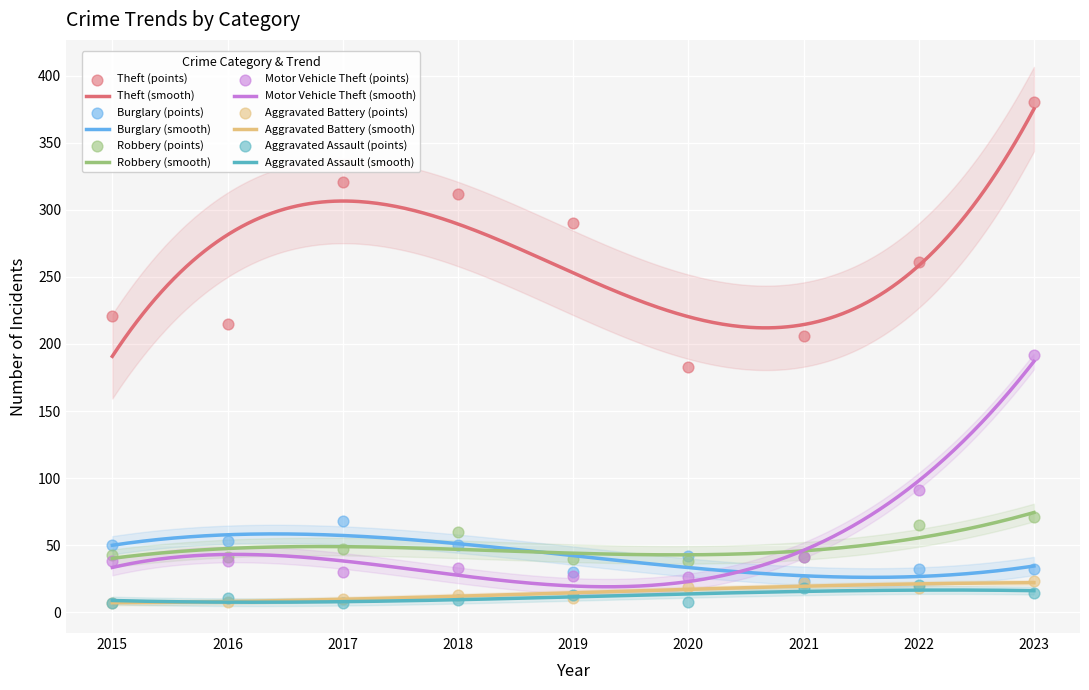

At how many categories does at least one series exceed 319?

2